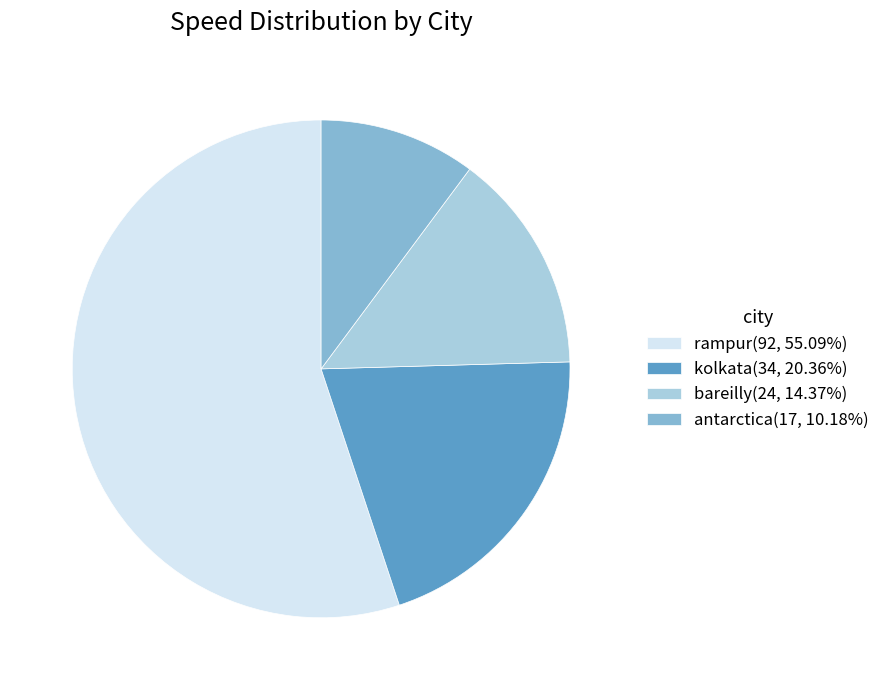

Is bareilly(24, 14.37%) the majority of the pie?

No